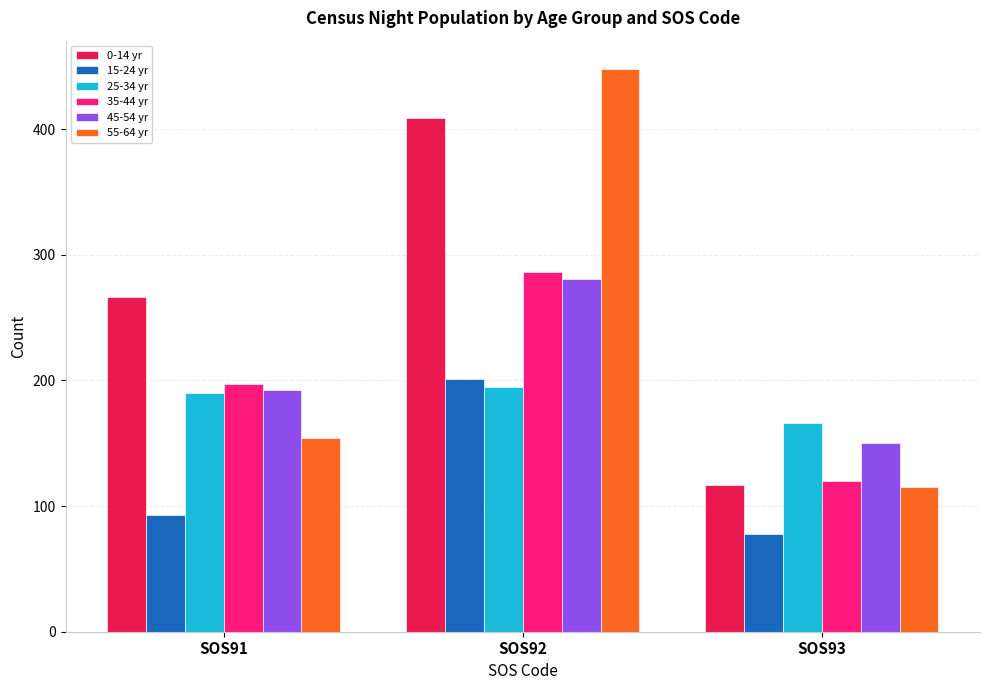

At which category is the sum across all series the highest?

SOS92